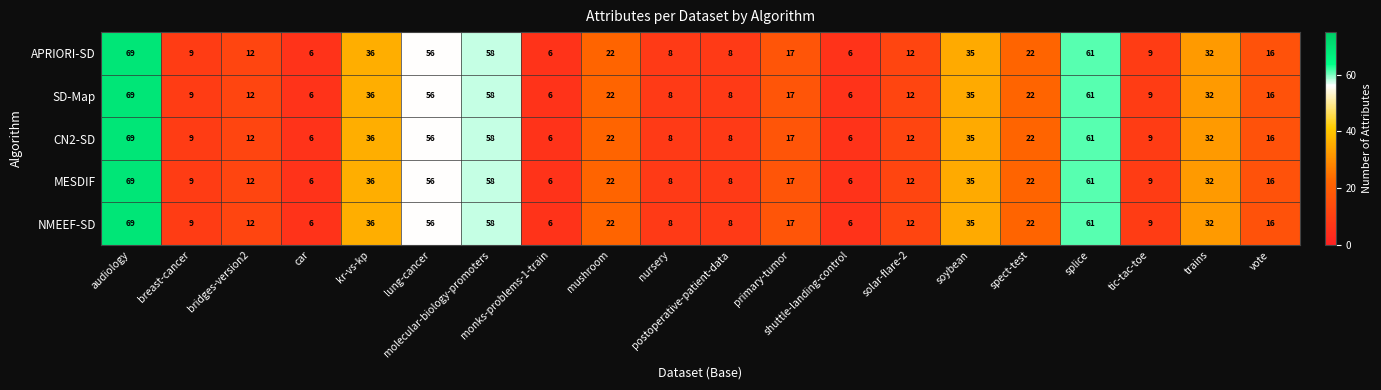

What is the difference between the maximum and minimum values in the SD-Map series?

63